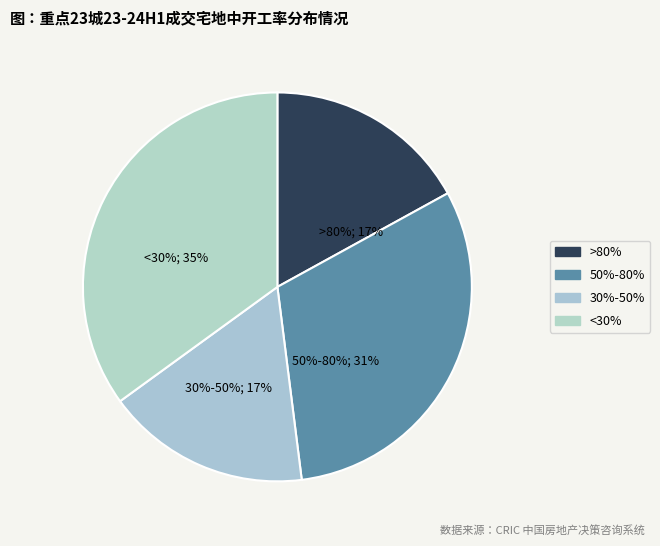

To the nearest percent, what is the difference between the largest and smallest slice percentages?

18%